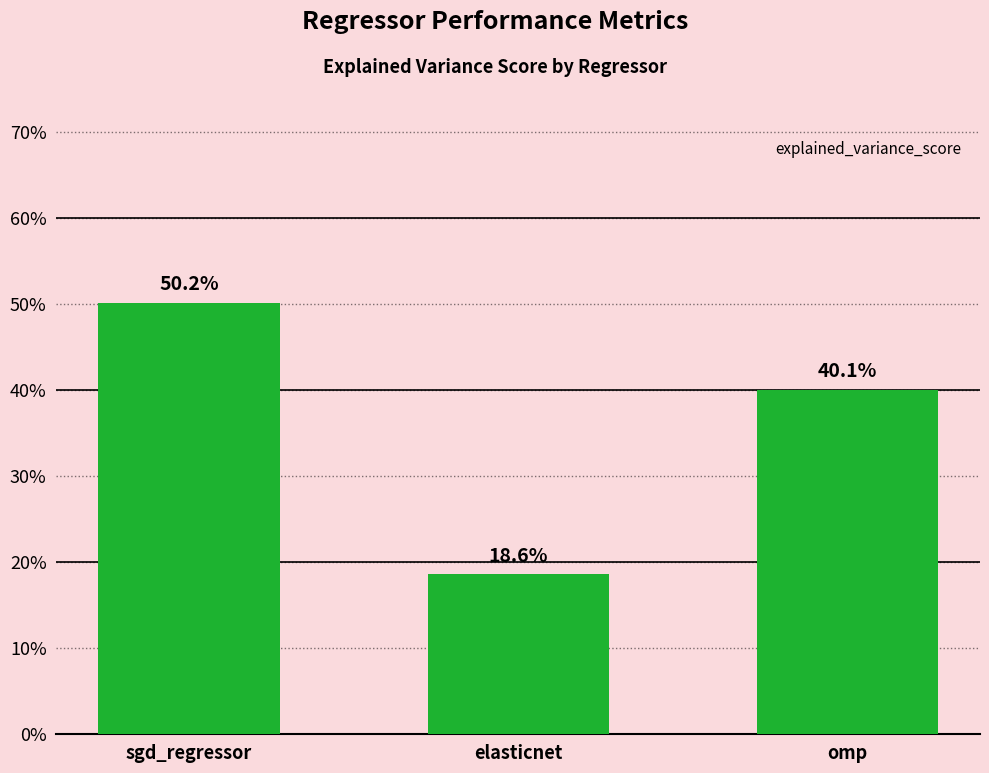

What is the difference between the maximum and minimum values?

0.3